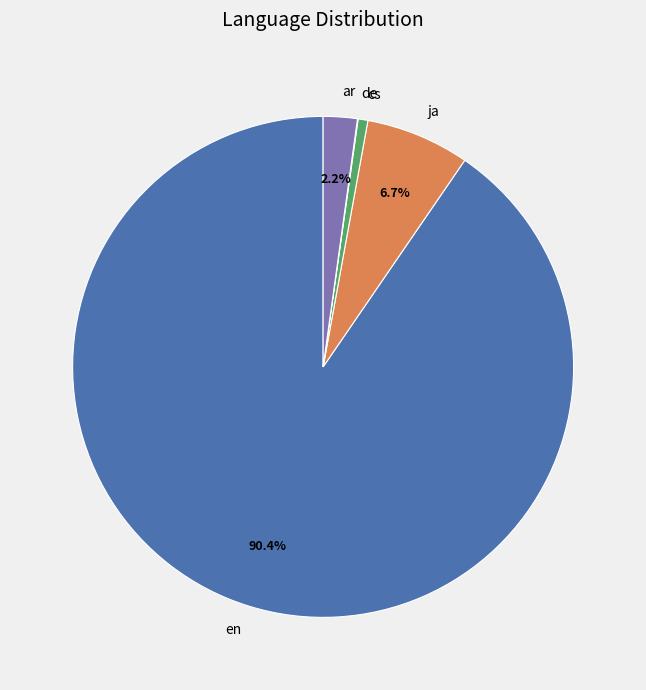

Between ar and ja, which is larger?

ja